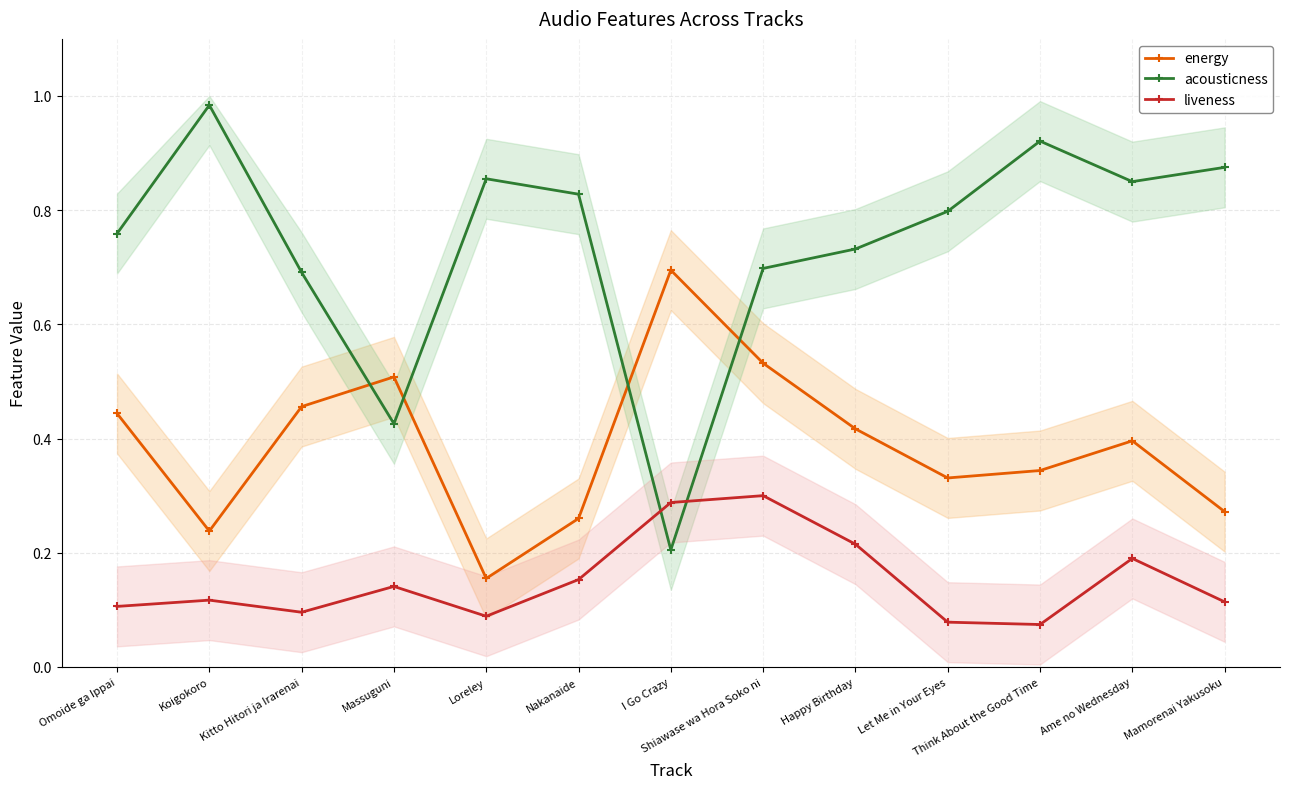

What is the label of the 13th point from the left?

Mamorenai Yakusoku